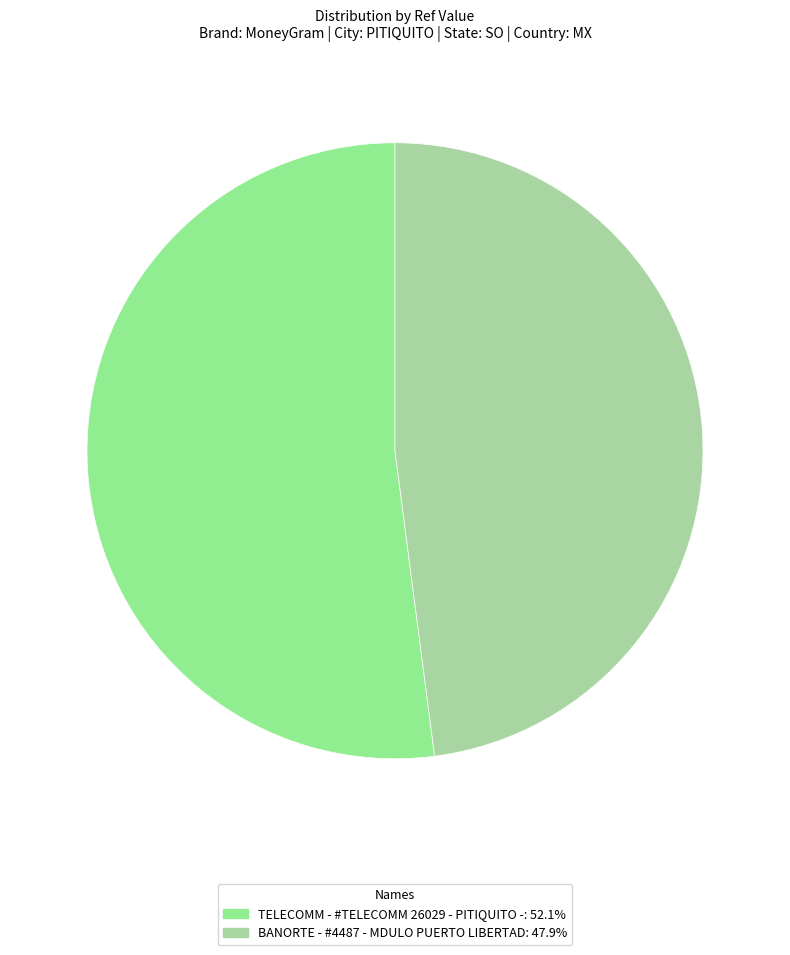

What is the change in value from TELECOMM - #TELECOMM 26029 - PITIQUITO - to BANORTE - #4487 - MDULO PUERTO LIBERTAD?

-5611770